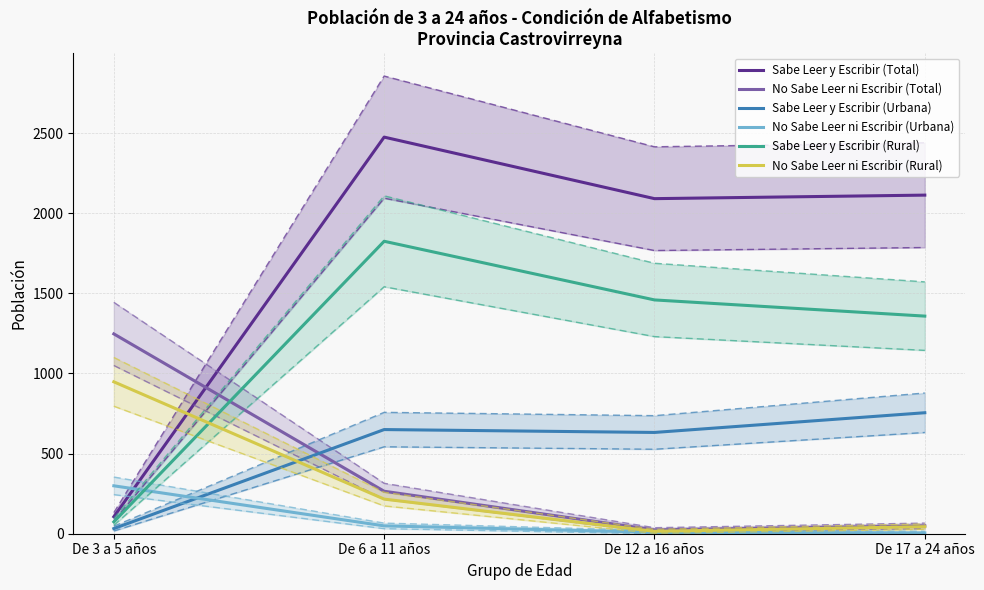

Count the number of data series in this chart.

6